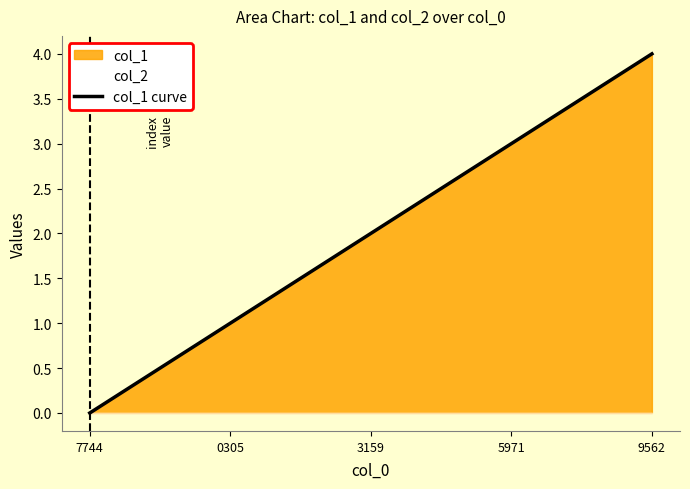

What is the approximate value at 0305?

1